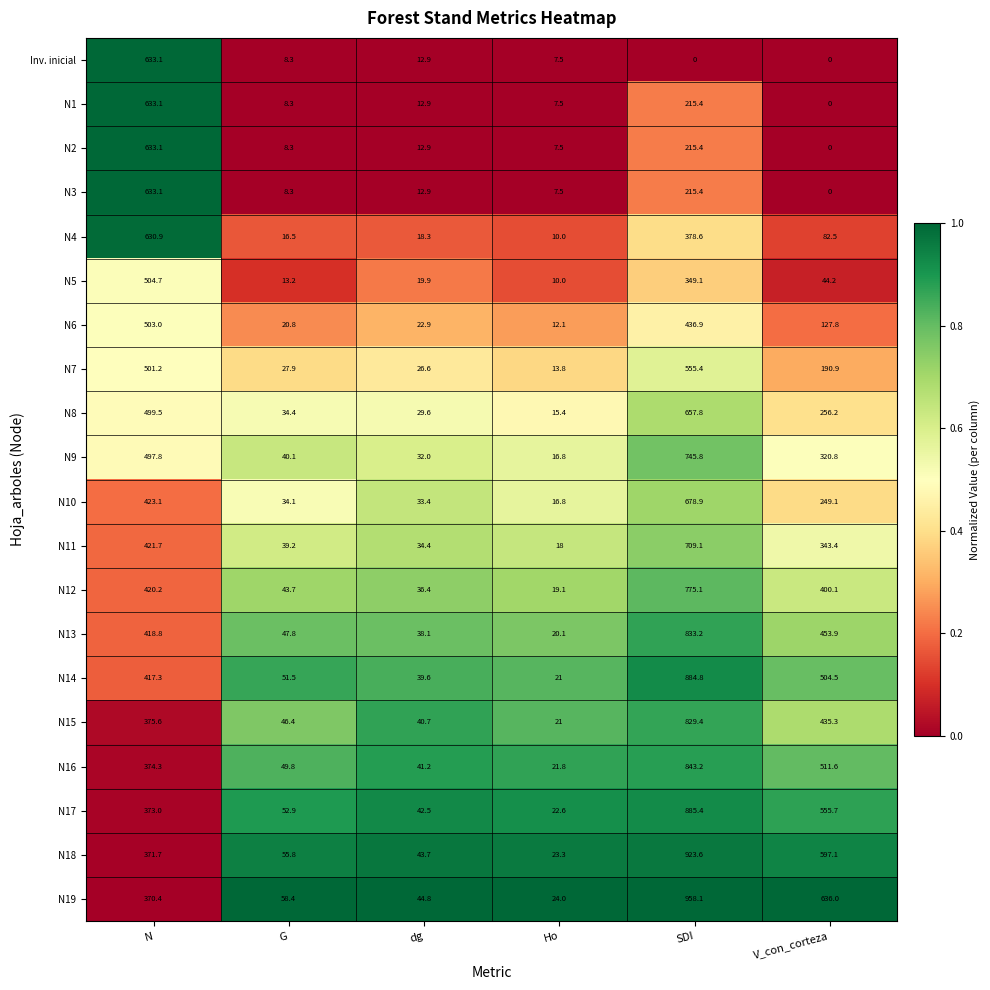

What is the total value across all series at G?

665.7